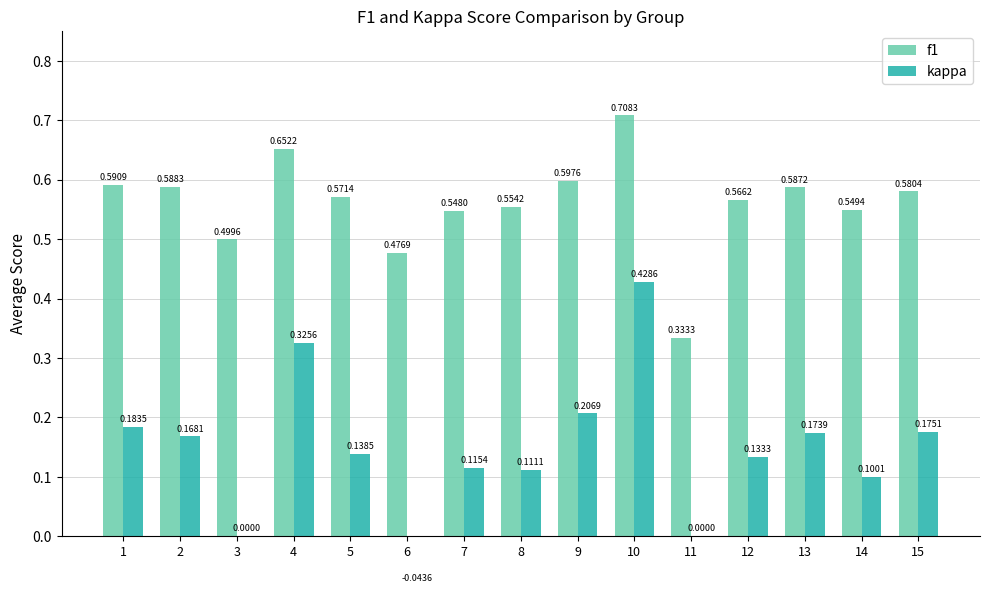

Reading left to right, what are all the values shown in this chart?

f1: 0.6	0.6	0.5	0.7	0.6	0.5	0.5	0.6	0.6	0.7	0.3	0.6	0.6	0.5	0.6
kappa: 0.2	0.2	0.0	0.3	0.1	-0.0	0.1	0.1	0.2	0.4	0.0	0.1	0.2	0.1	0.2